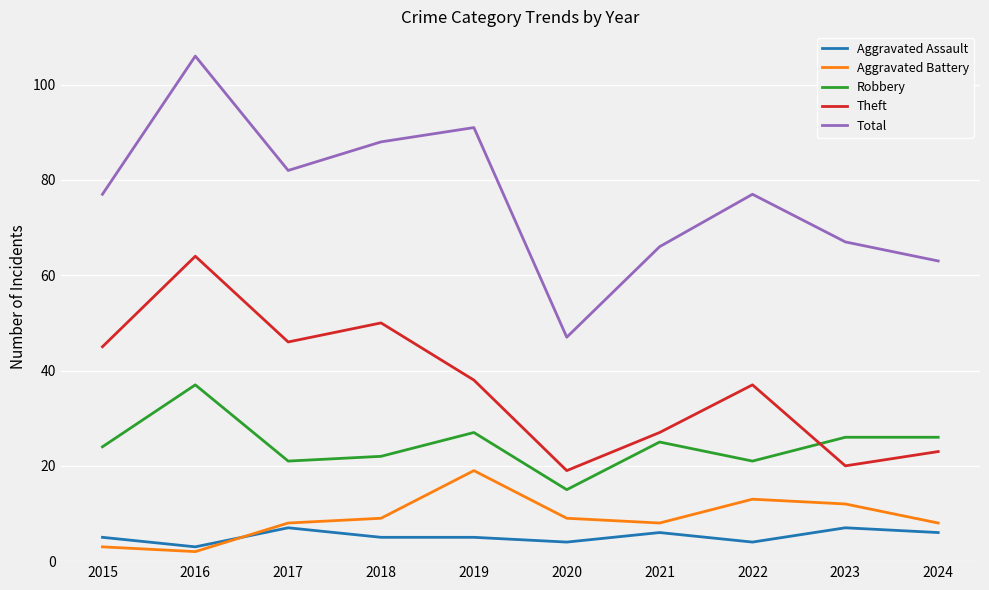

True or false: Robbery and Total cross at least once.

False